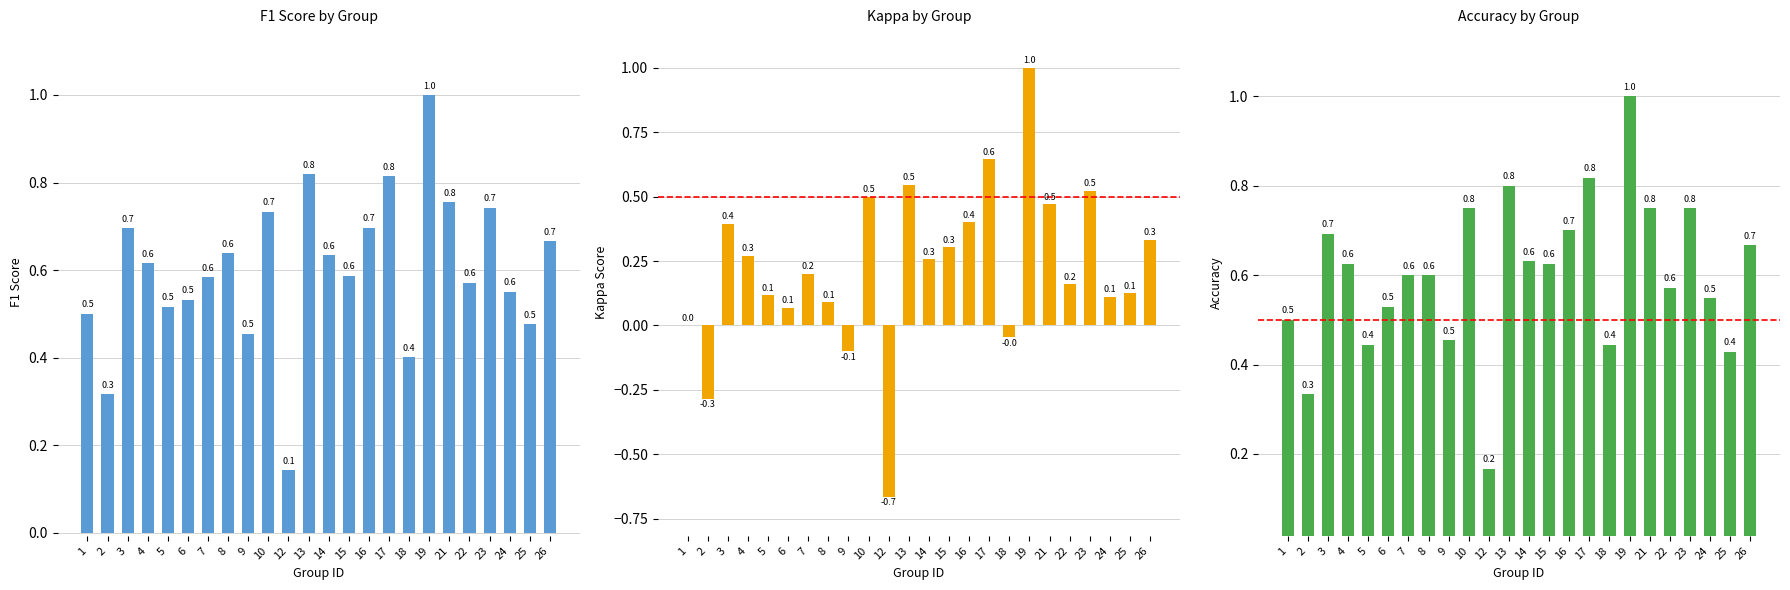

True or false: F1 Score has a value of 0.2 at 7.

False